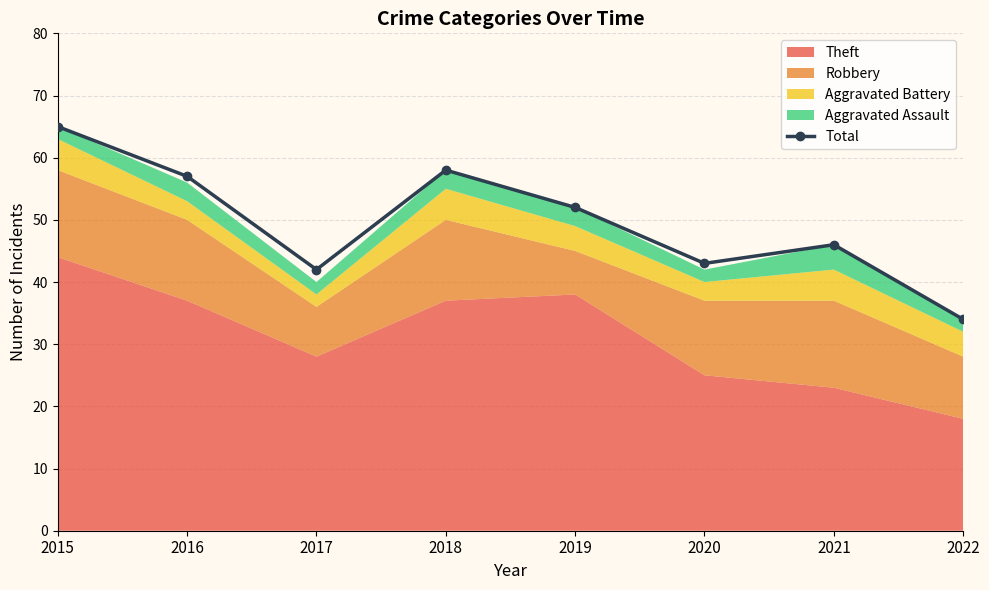

Rank the categories by value from lowest to highest.

2022, 2017, 2020, 2021, 2019, 2016, 2018, 2015